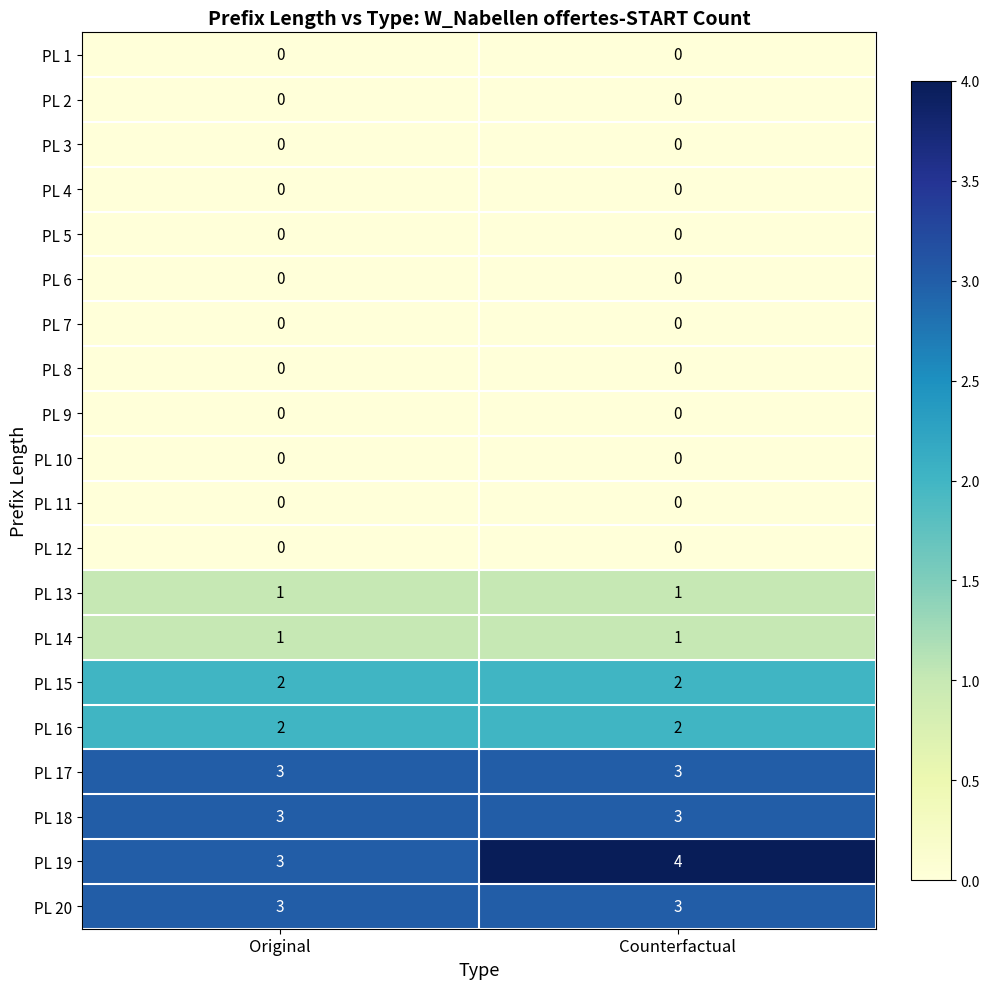

What value does the PL 17 series have at Original?

3